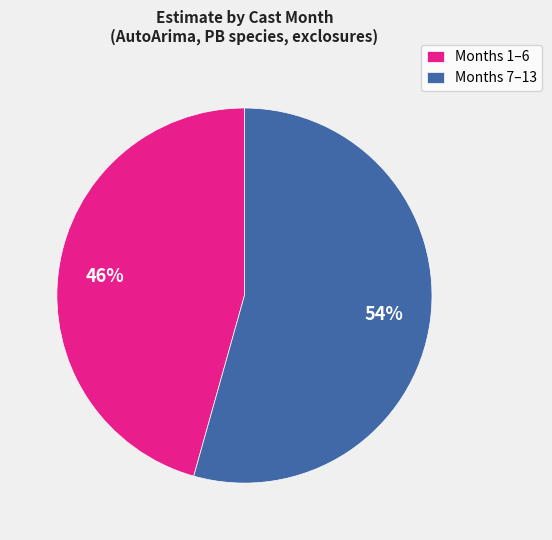

What percentage is the Months 7–13 slice, to the nearest percent?

54%